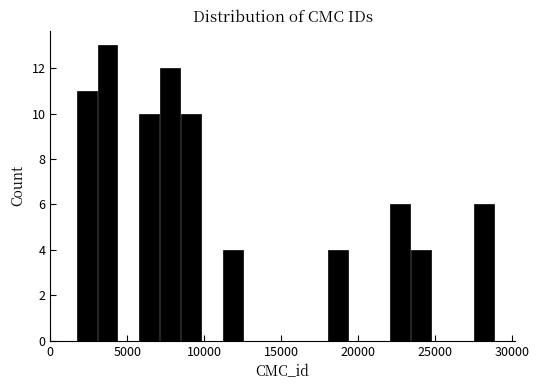

Around what value on the x-axis is the tallest bar? Give the approximate position of its centre, as read against the axis.

3500